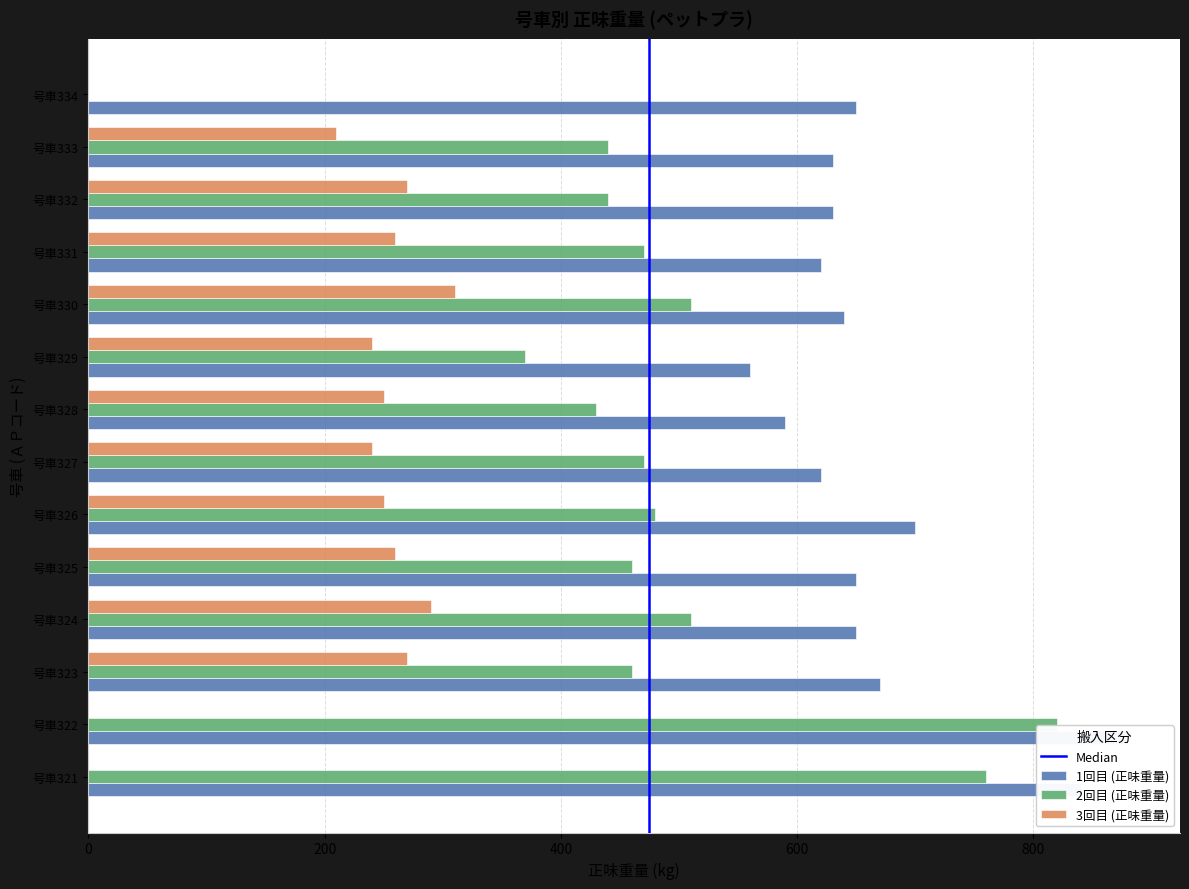

What is the value of the 1回目 (正味重量) bar at the 1st from the left?

840